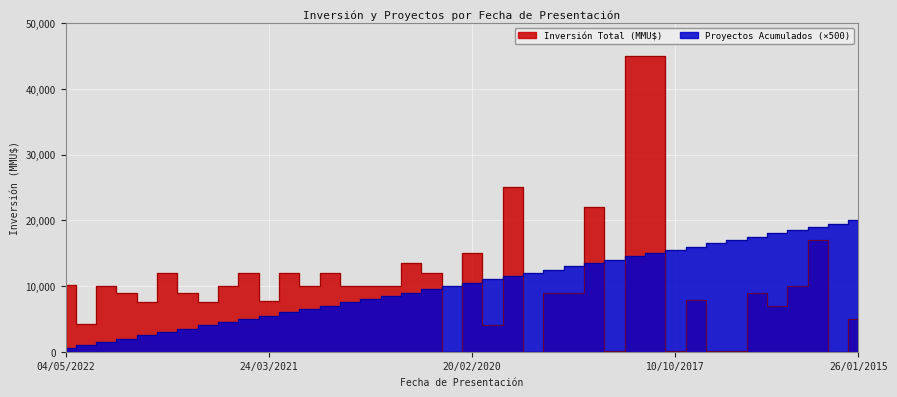

Does the chart display data point markers on the line(s)?

No